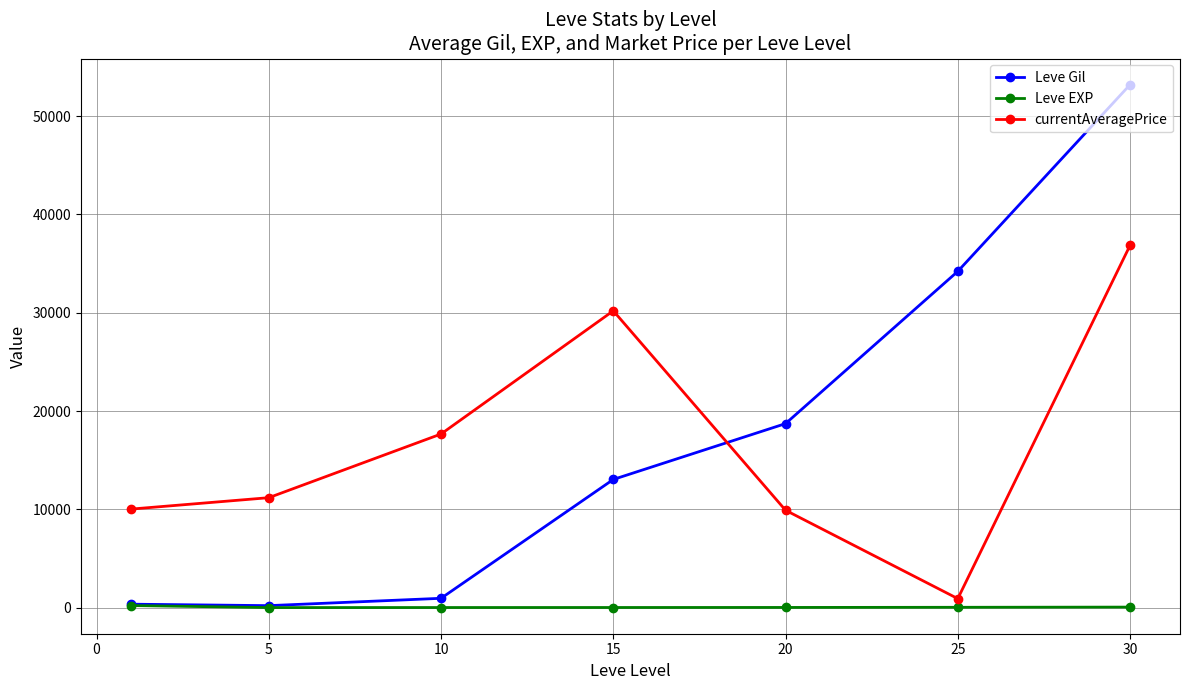

Count the number of data series in this chart.

3